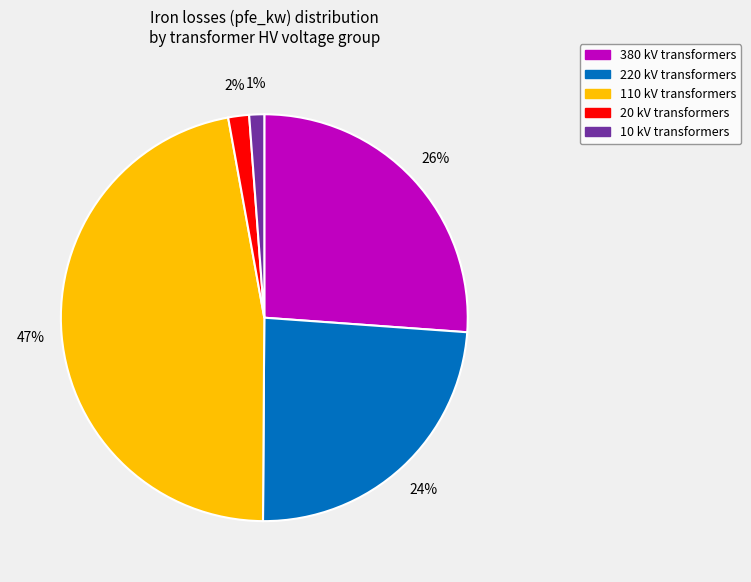

Combined, do 110 kV transformers and 380 kV transformers account for over 50%?

Yes